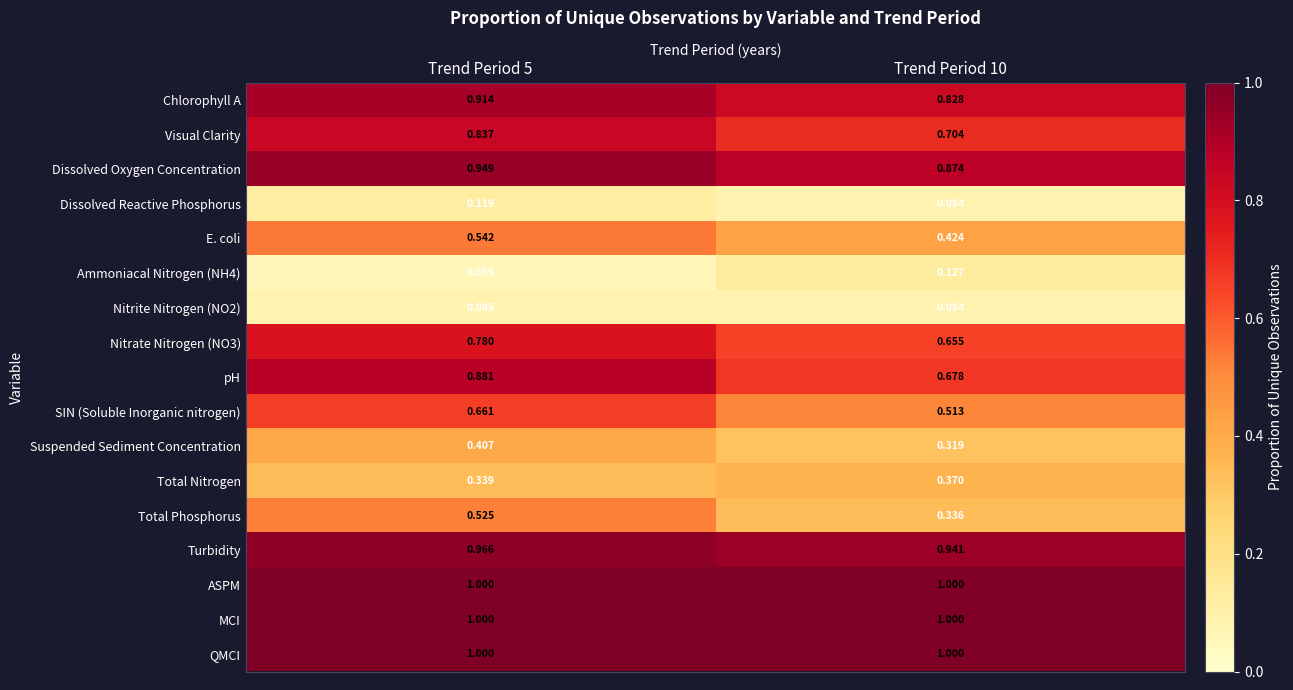

At how many categories does at least one series exceed 0?

2